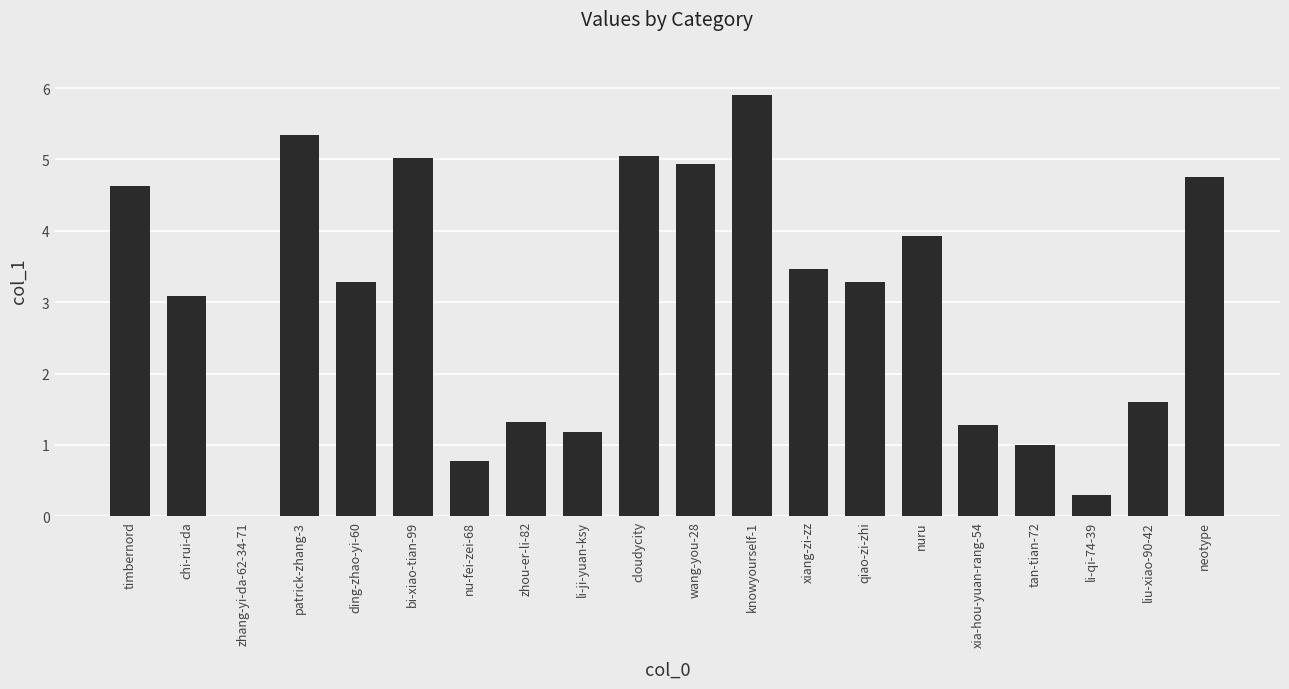

Where does the data first go above 3?

timbernord